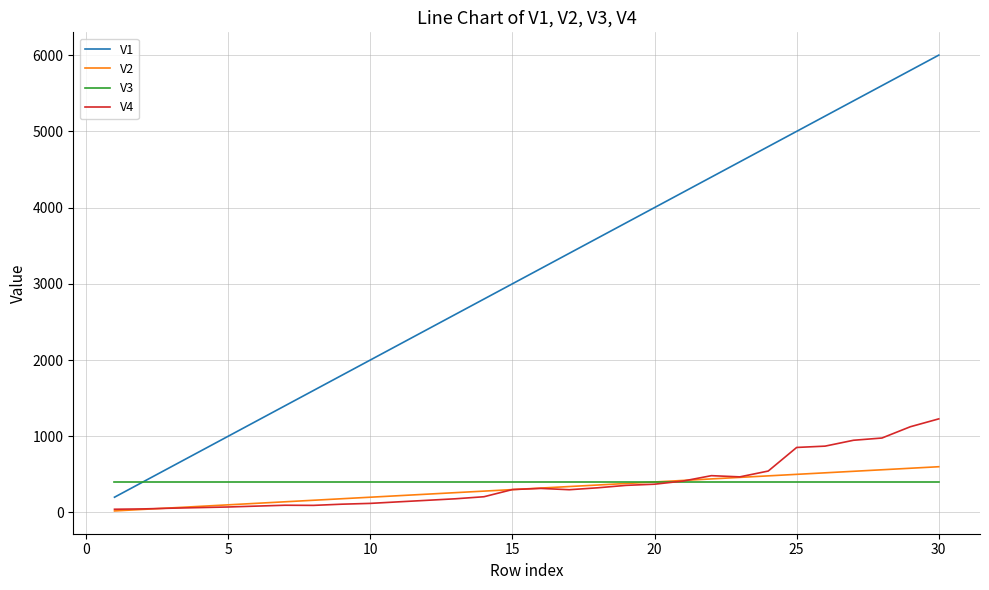

What is the maximum value shown in the chart?

6000.0